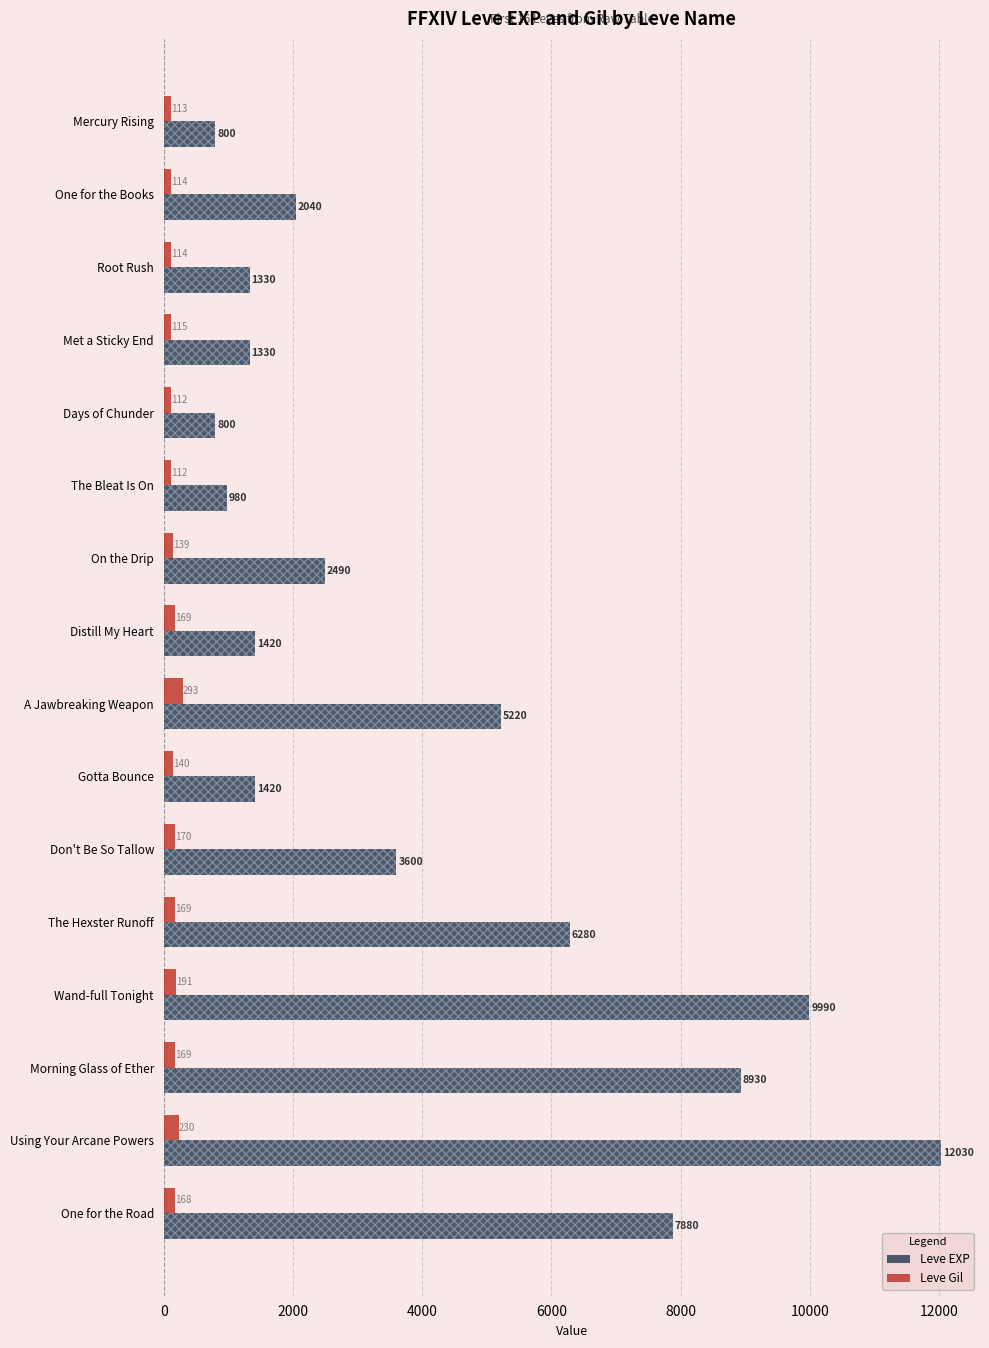

Which series changed the most between One for the Books and One for the Road?

Leve EXP